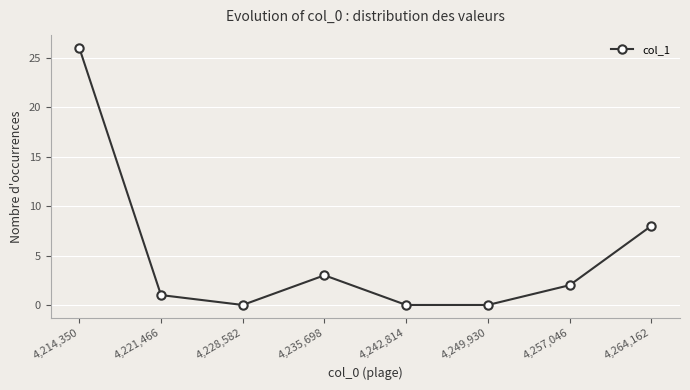

What is the label of the 7th point from the right?

4,221,466